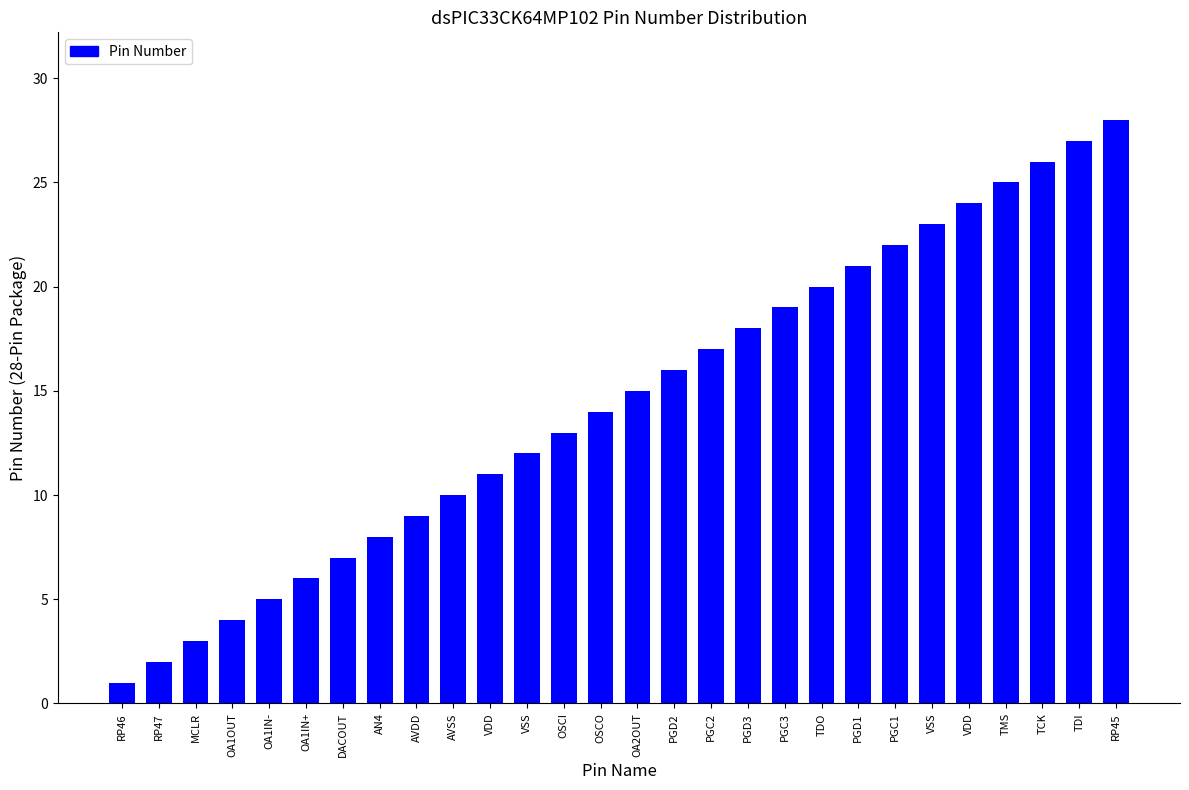

What is the difference between the maximum and second lowest values?

26